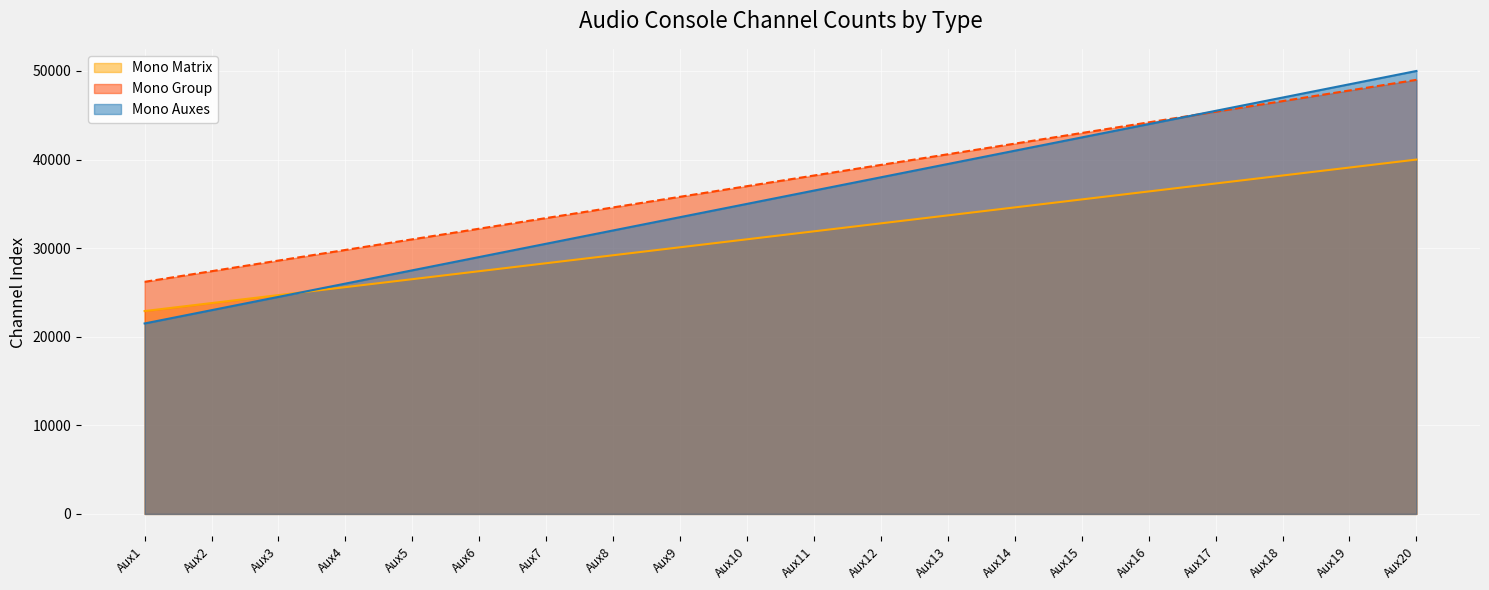

What is the spread (max minus min) of values at Aux1?

4700